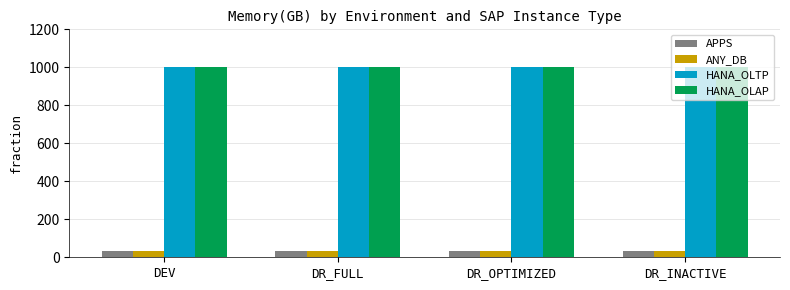

What is the difference between the highest and lowest values at DEV?

968